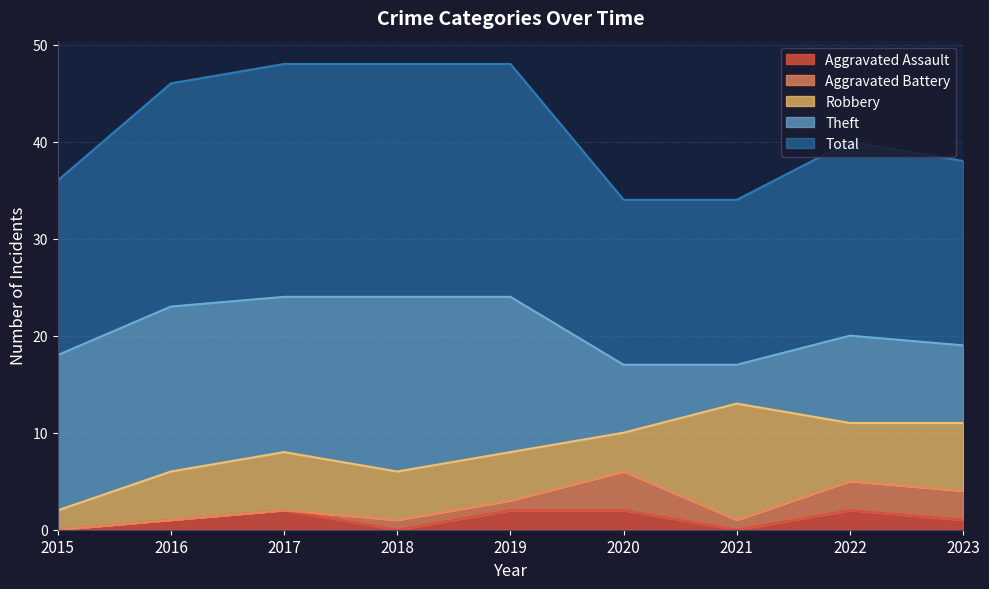

The value of Aggravated Battery at 2020 is 5. True or false?

False